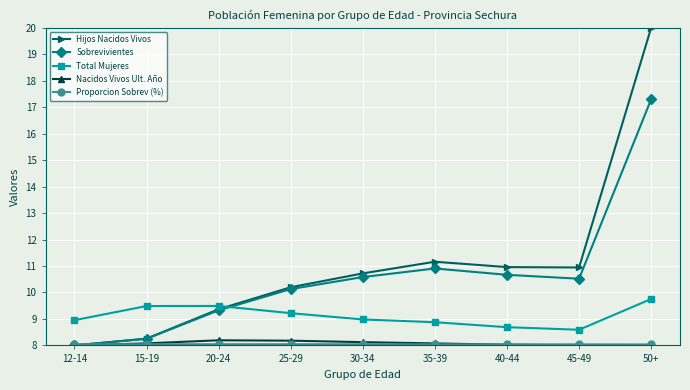

At which category is the sum across all series the highest?

50+